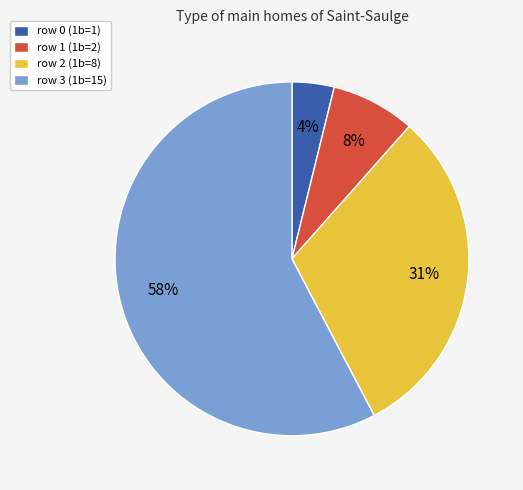

Which has a higher value, row 3 (1b=15) or row 1 (1b=2)?

row 3 (1b=15)